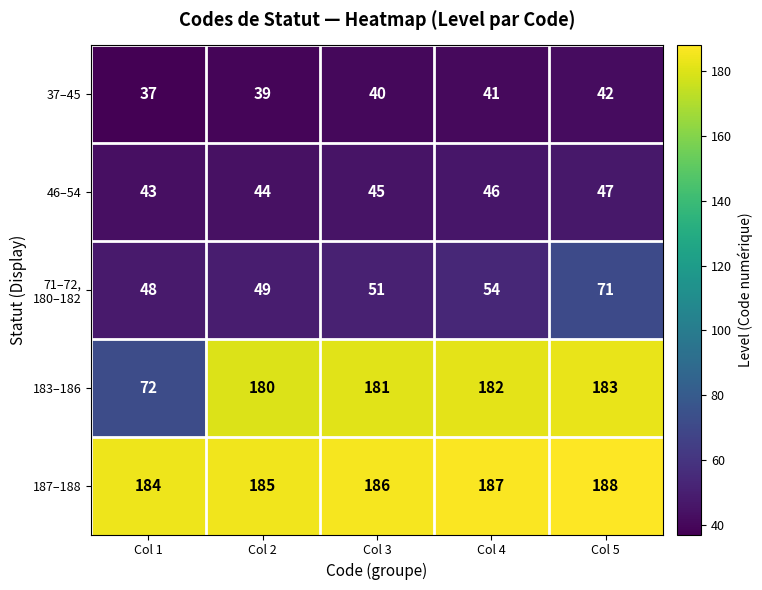

Rank the categories by 37–45 value from highest to lowest.

Col 5, Col 4, Col 3, Col 2, Col 1